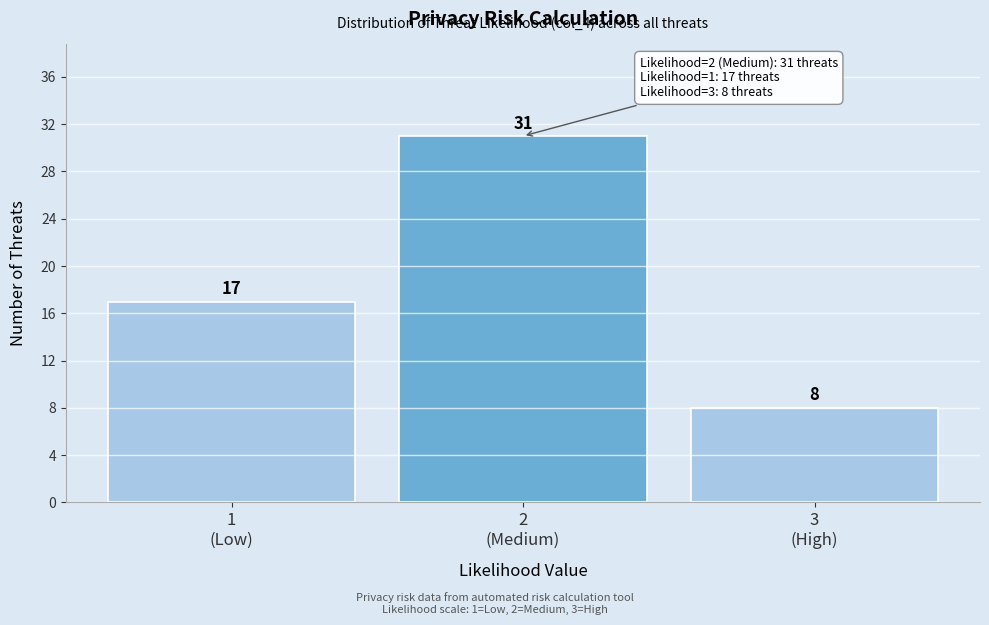

Reading left to right, extract all data points from this chart.

17	31	8